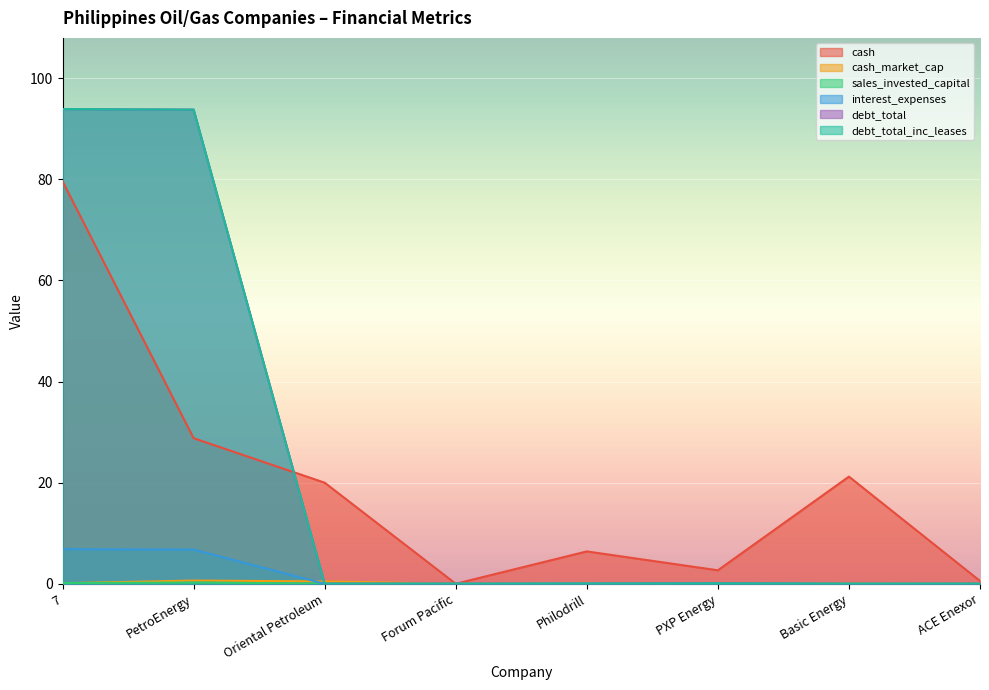

Which series has the widest spread of values?

debt_total